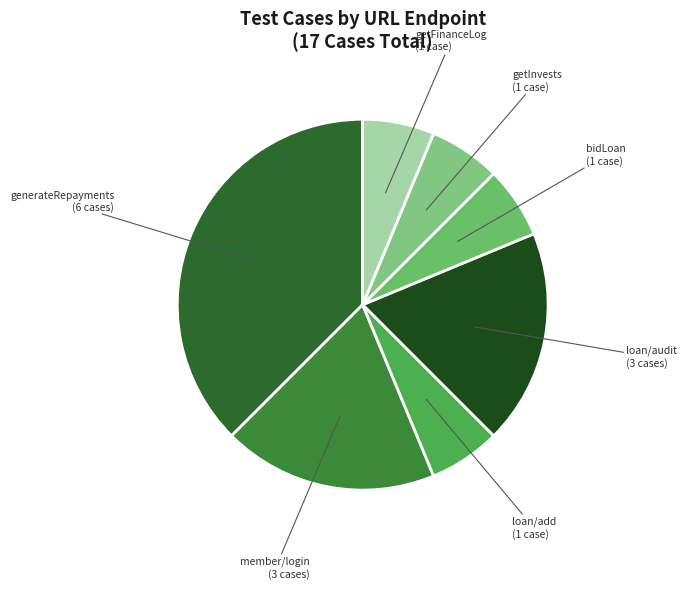

Is it true that loan/audit (3 cases) is 19% of the pie?

True